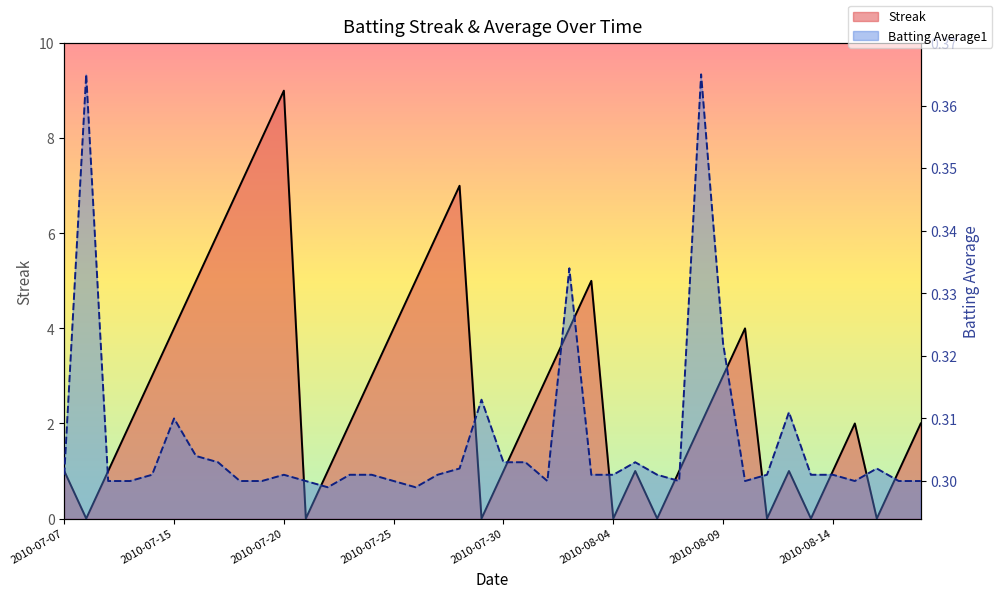

How many data points does each series have?

40